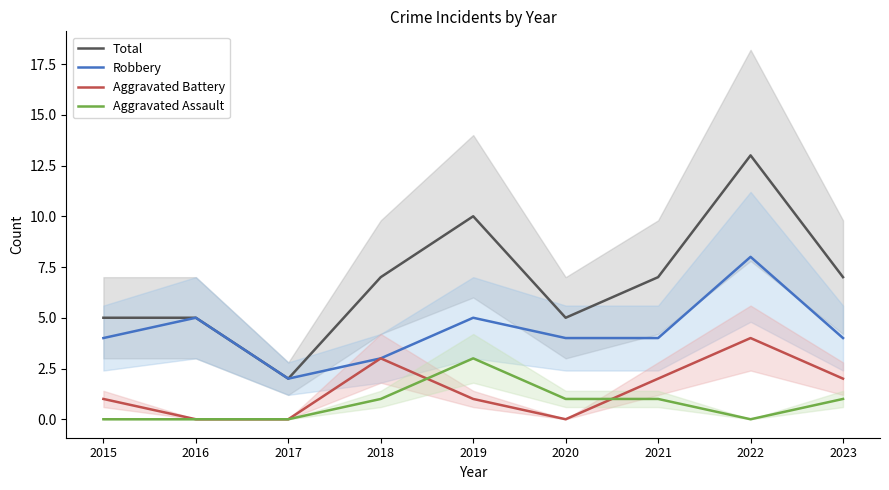

What is the difference between the maximum and minimum values in the Total series?

11